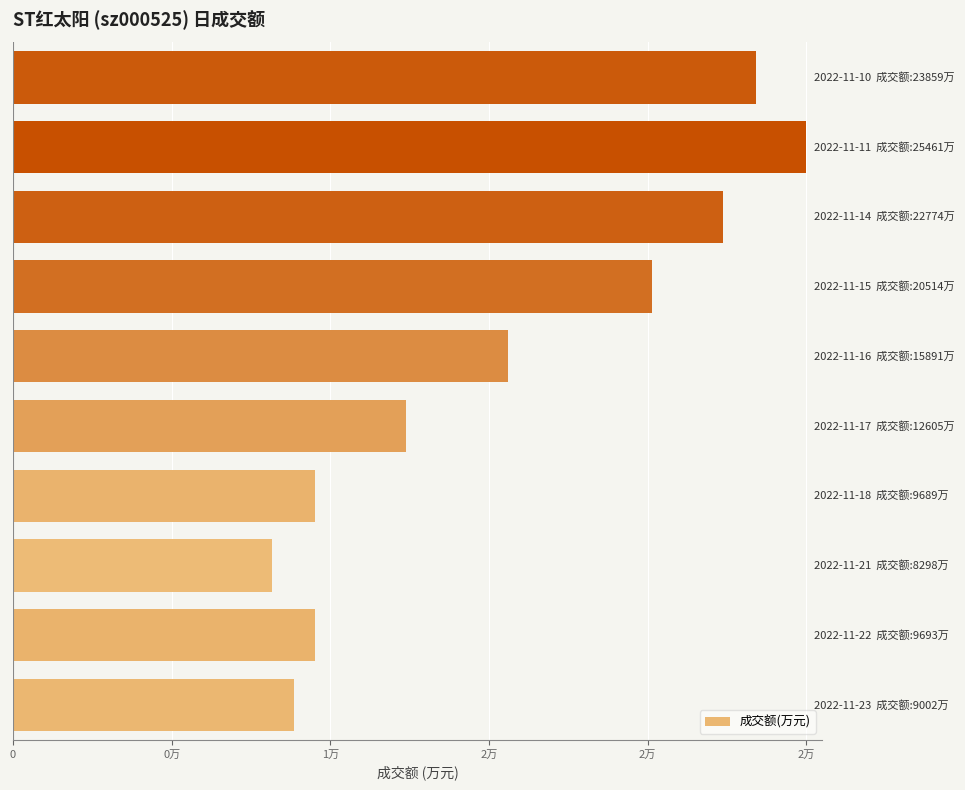

What is the greatest value displayed?

25461